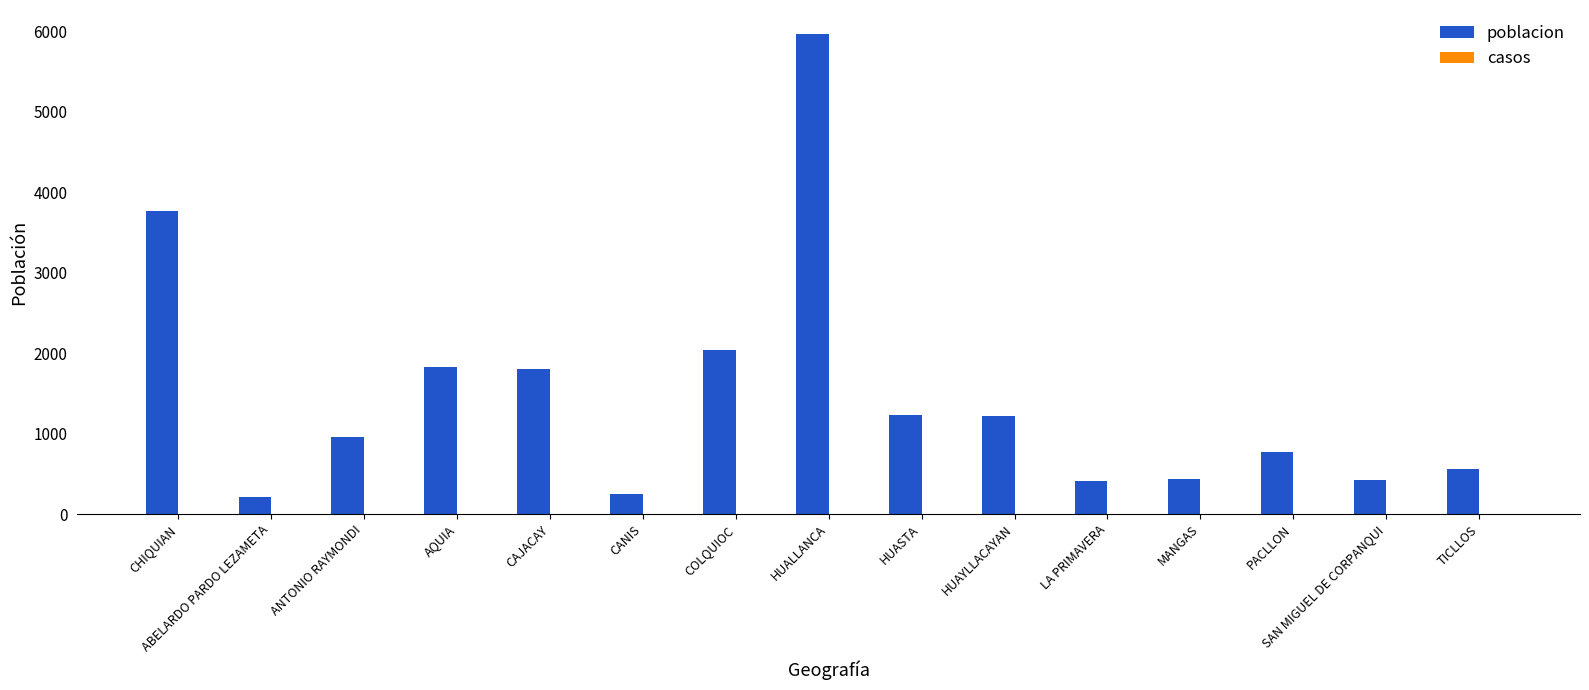

Is it true that the value at MANGAS is 441?

True